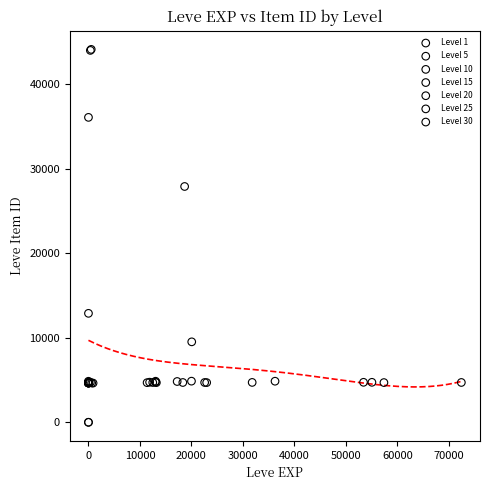

Which series contains the highest Y value?

Level 1